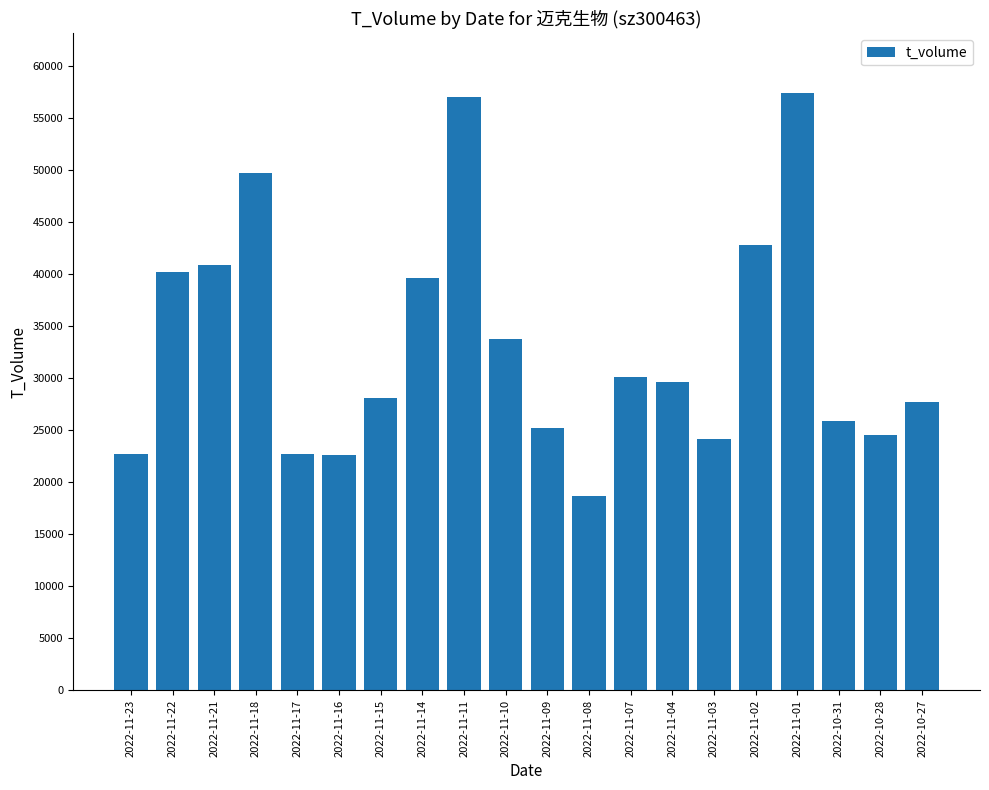

What is the label of the 8th bar from the right?

2022-11-07